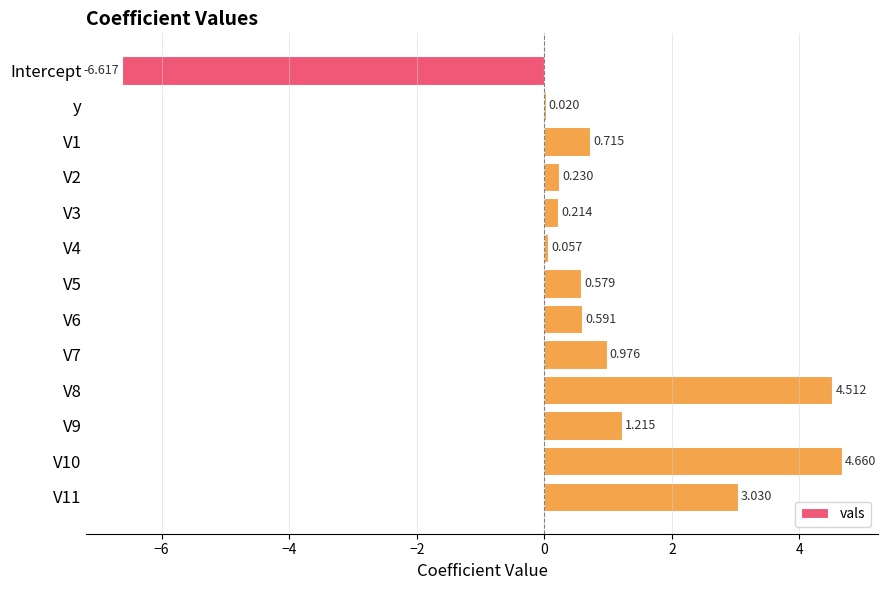

At which label is the value closest to 0?

y